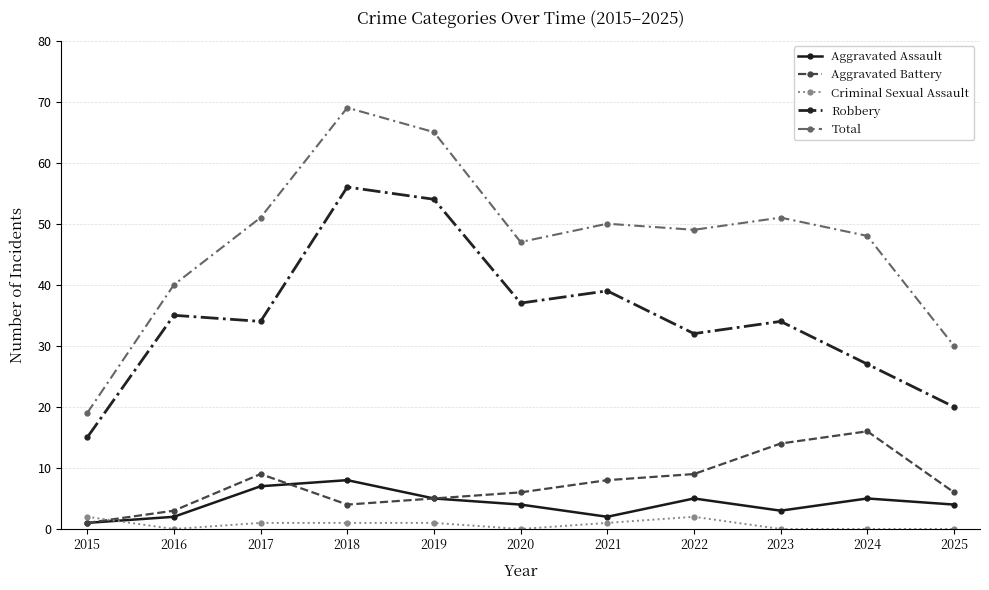

What is the total value across all series at 2022?

97